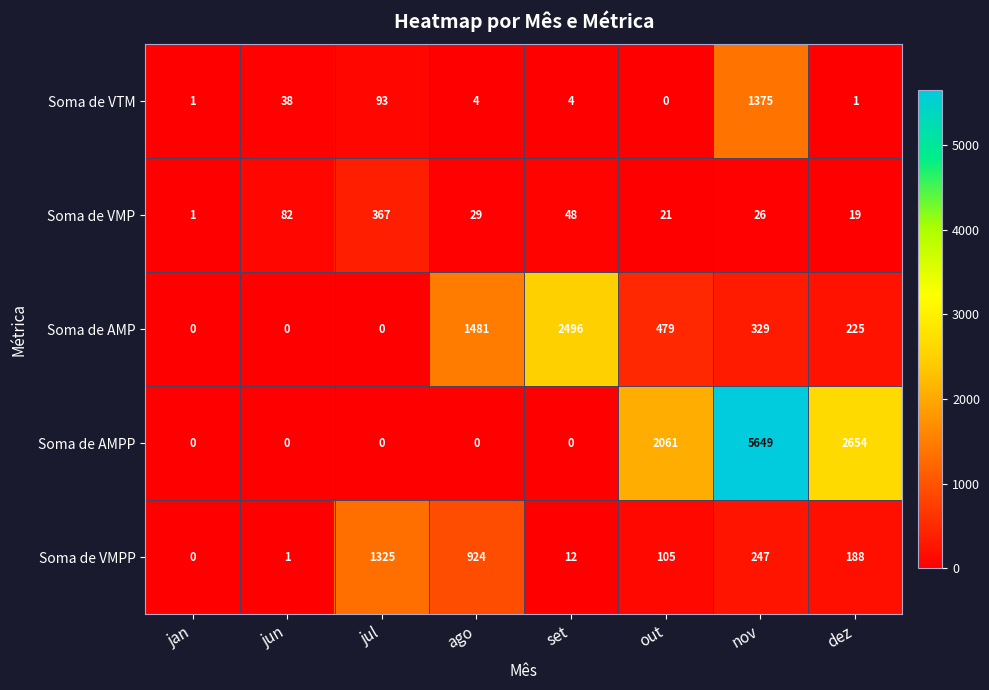

Is it true that Soma de AMP equals 0 at jun?

True